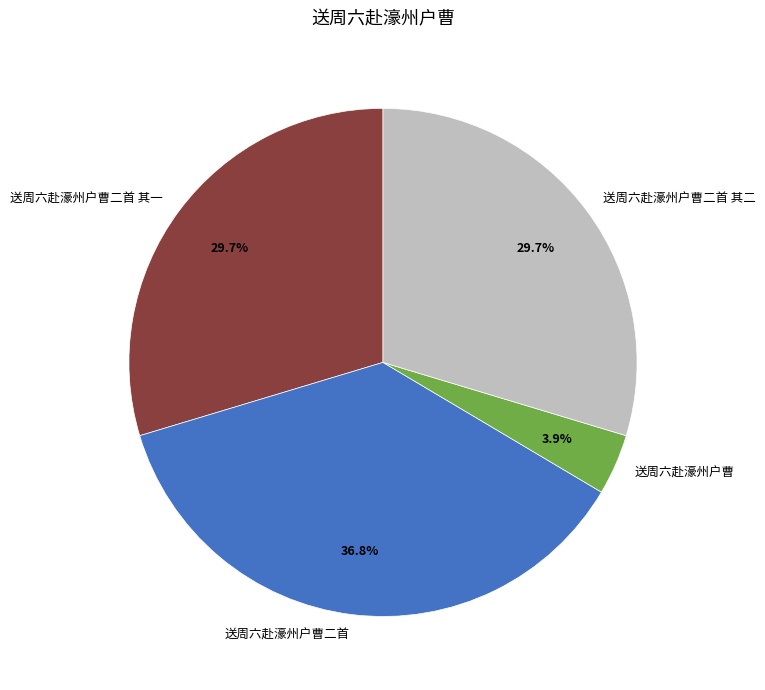

True or false: 送周六赴濠州户曹二首 accounts for 31% of the total.

False